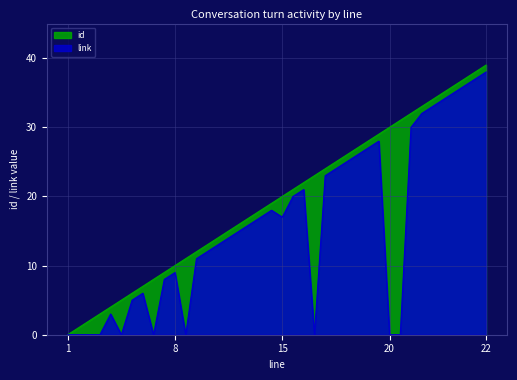

At 2, list the series in order from smallest to largest.

link, id